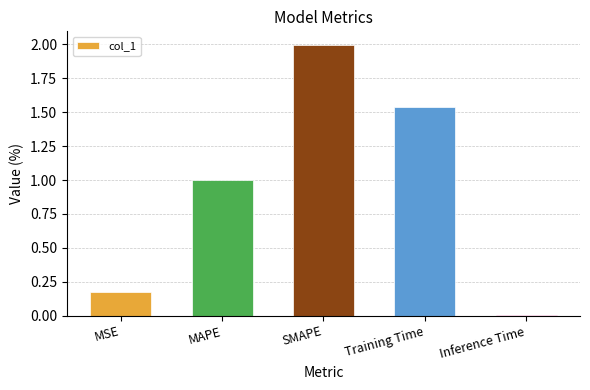

Rank the categories by value from lowest to highest.

Inference Time, MSE, MAPE, Training Time, SMAPE